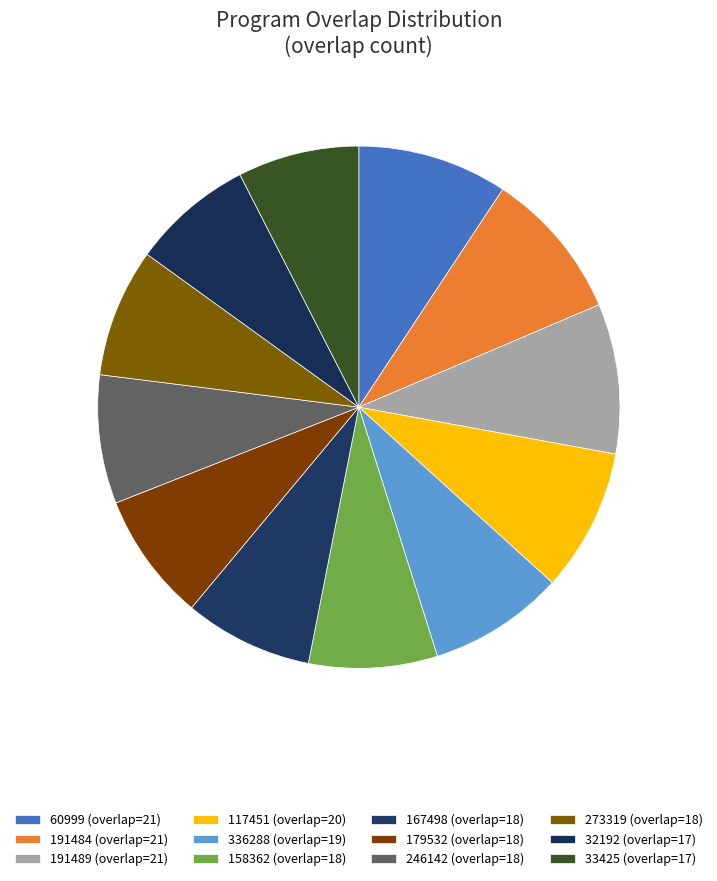

To the nearest percent, what is the average slice percentage?

8%